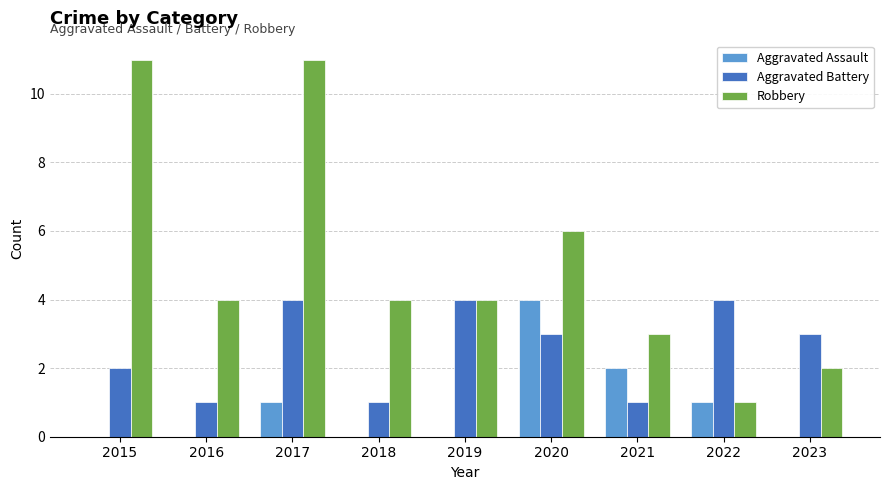

Which series has the largest total across all categories?

Robbery